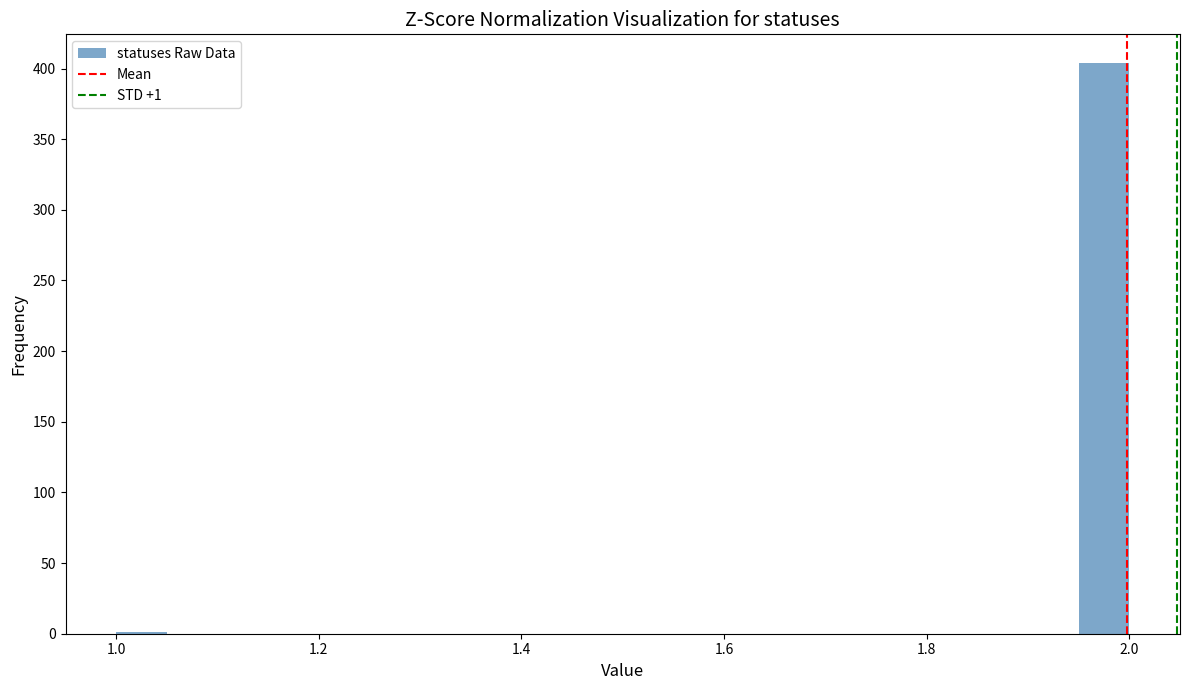

Around what value on the x-axis is the tallest bar? Give the approximate position of its centre, as read against the axis.

1.98